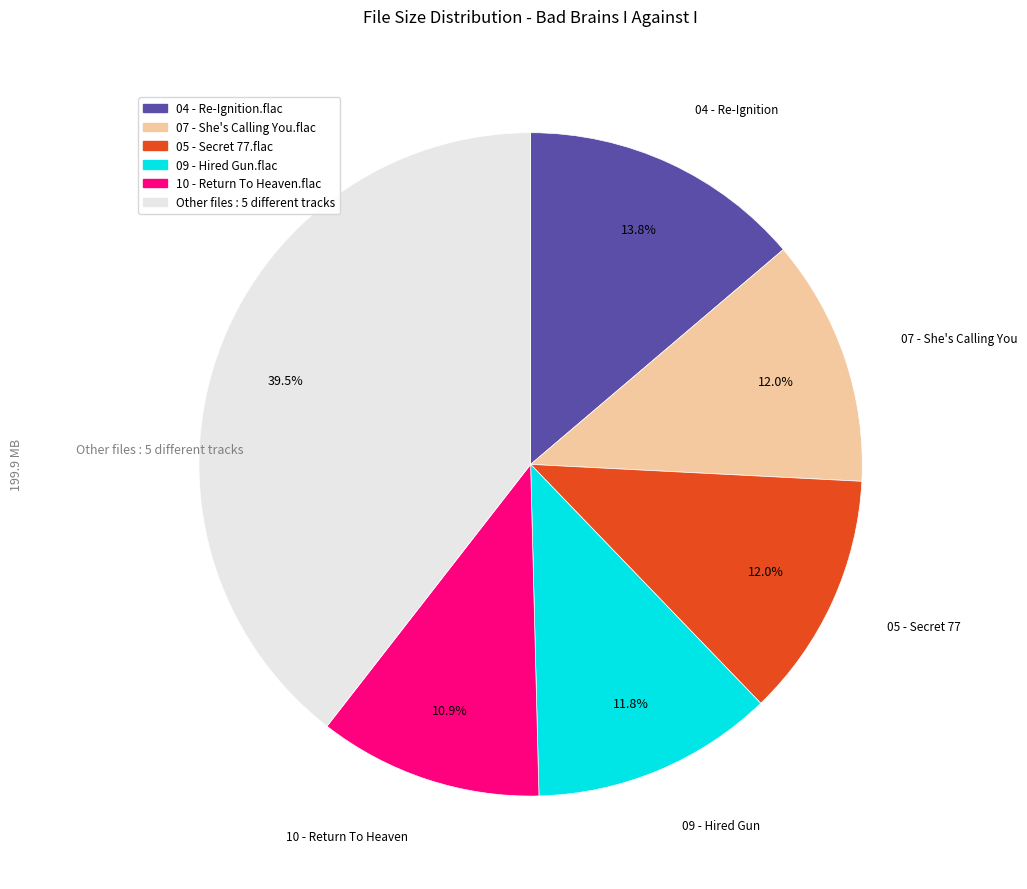

Between 05 - Secret 77.flac and 10 - Return To Heaven.flac, which is larger?

05 - Secret 77.flac